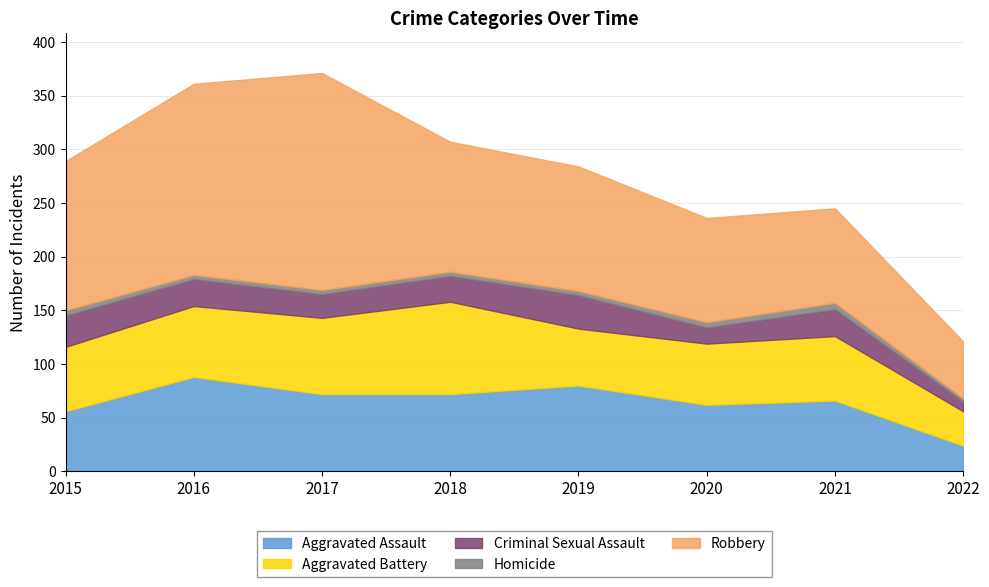

The value of Aggravated Assault at 2021 is 66. True or false?

True